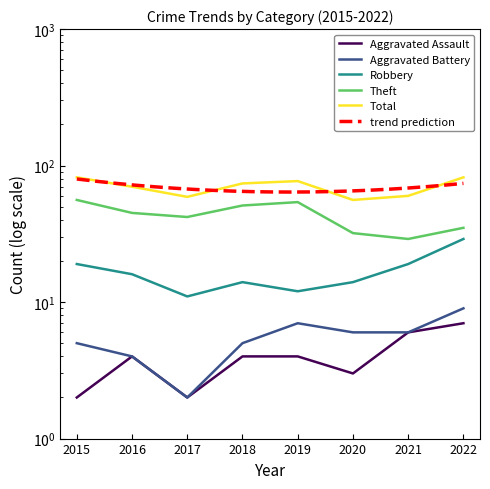

Reading left to right, list all the values displayed in this chart.

Aggravated Assault: 2	4	2	4	4	3	6	7
Aggravated Battery: 5	4	2	5	7	6	6	9
Robbery: 19	16	11	14	12	14	19	29
Theft: 56	45	42	51	54	32	29	35
Total: 82	70	59	74	77	56	60	82